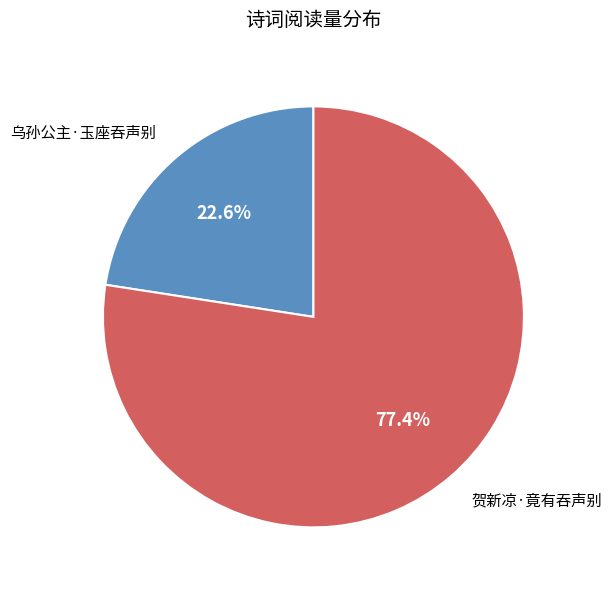

What portion of the pie excludes 乌孙公主·玉座吞声别?

77.4%